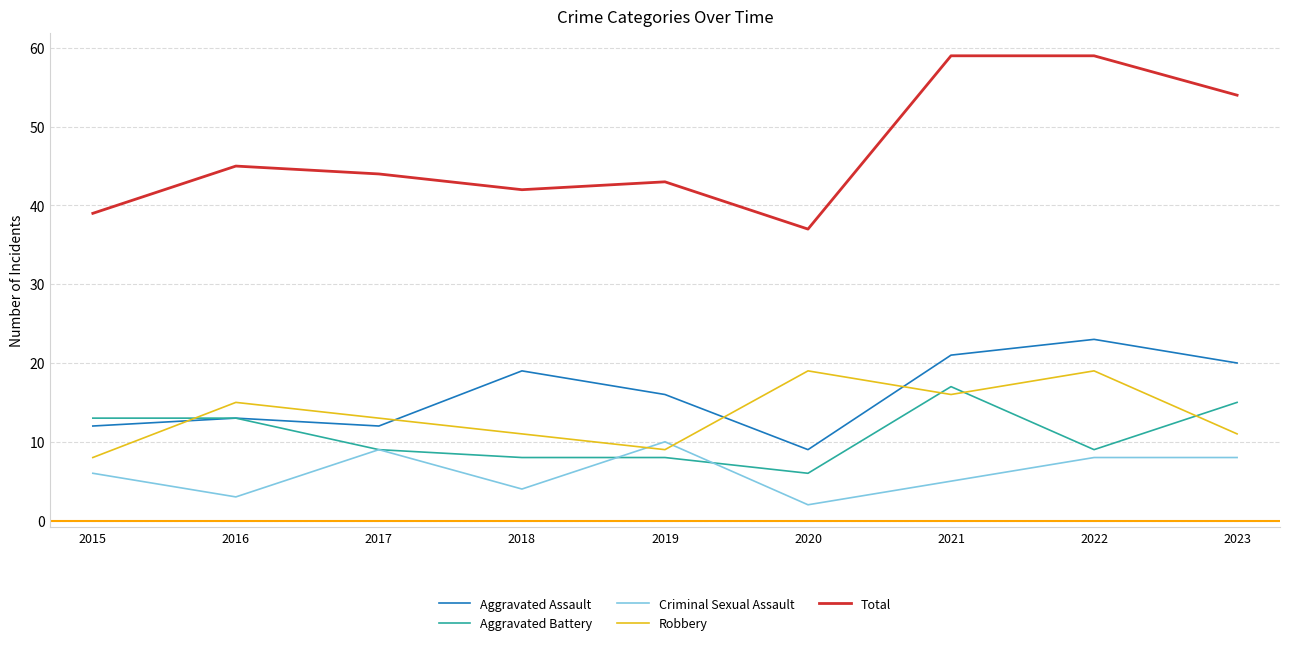

What is the minimum value for Aggravated Battery?

6